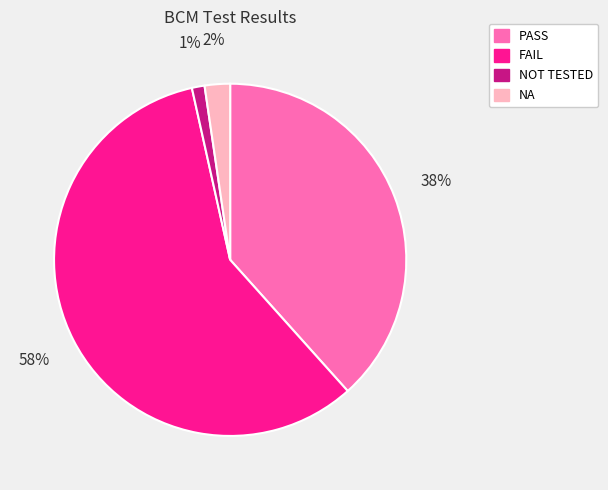

To the nearest percent, what percentage of the pie is NOT TESTED?

1%